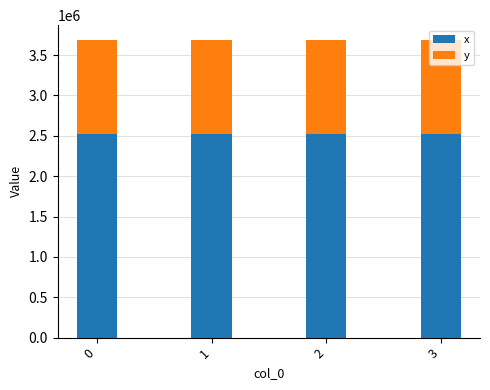

What is the sum of all x values?

10072717.7